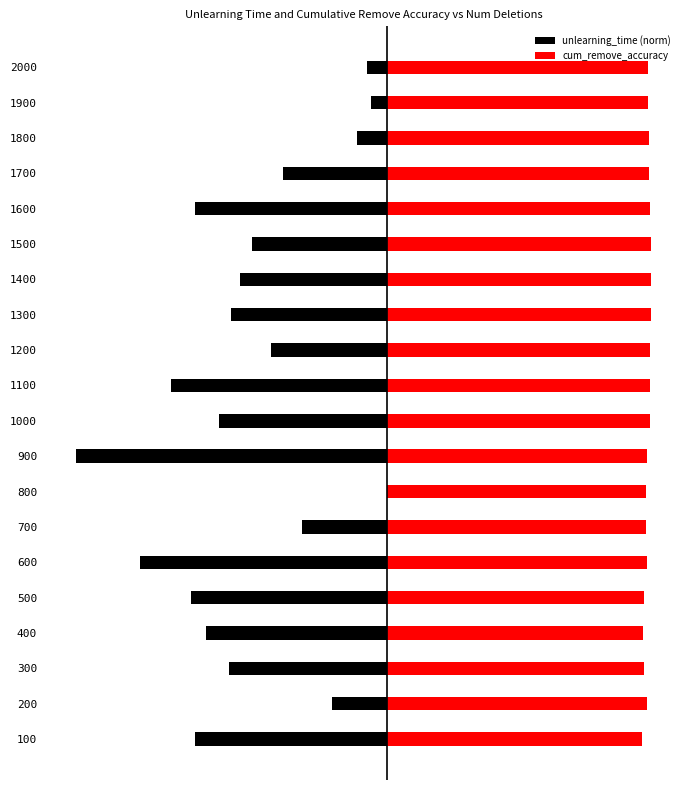

How many groups of bars are there?

20